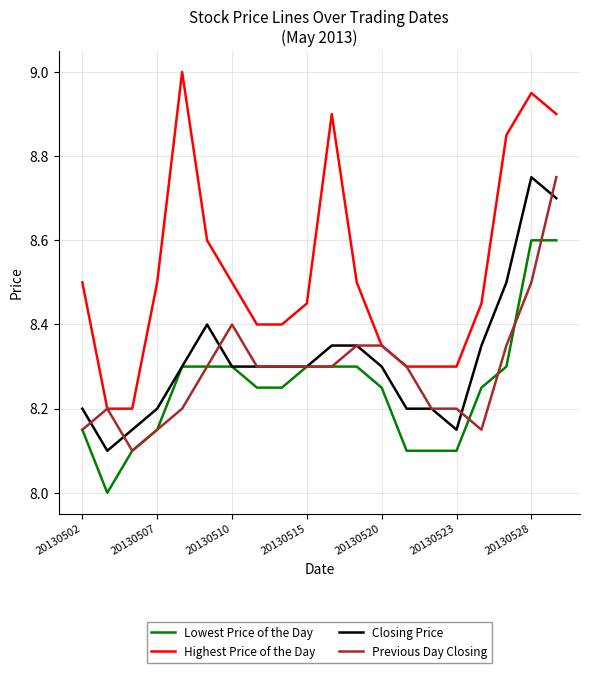

At how many categories does at least one series exceed 8?

20